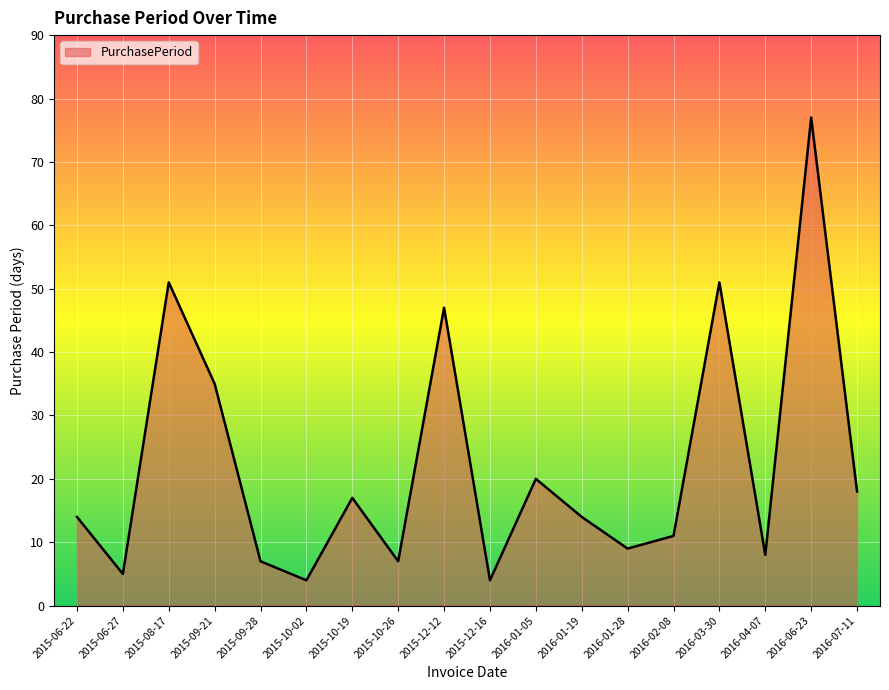

What is the ratio of the value at 2016-03-30 to the value at 2016-01-19?

3.6